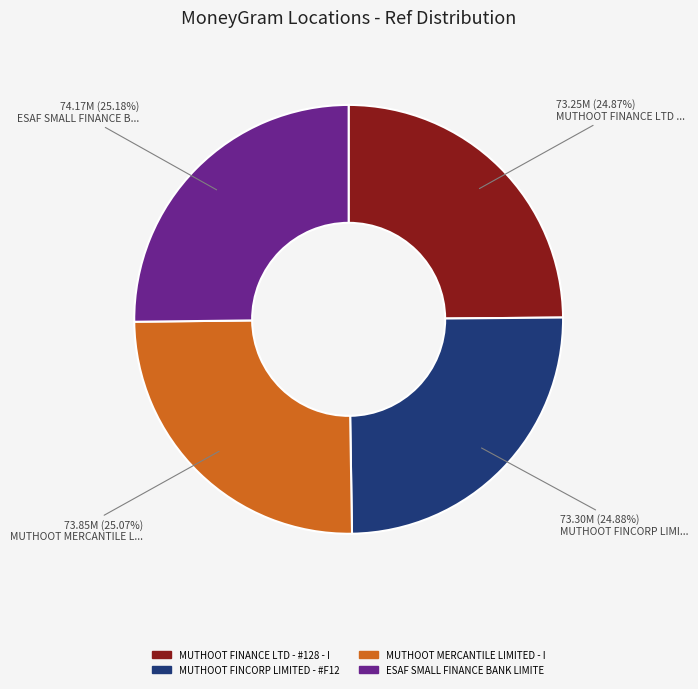

How many slices are in this pie chart?

4